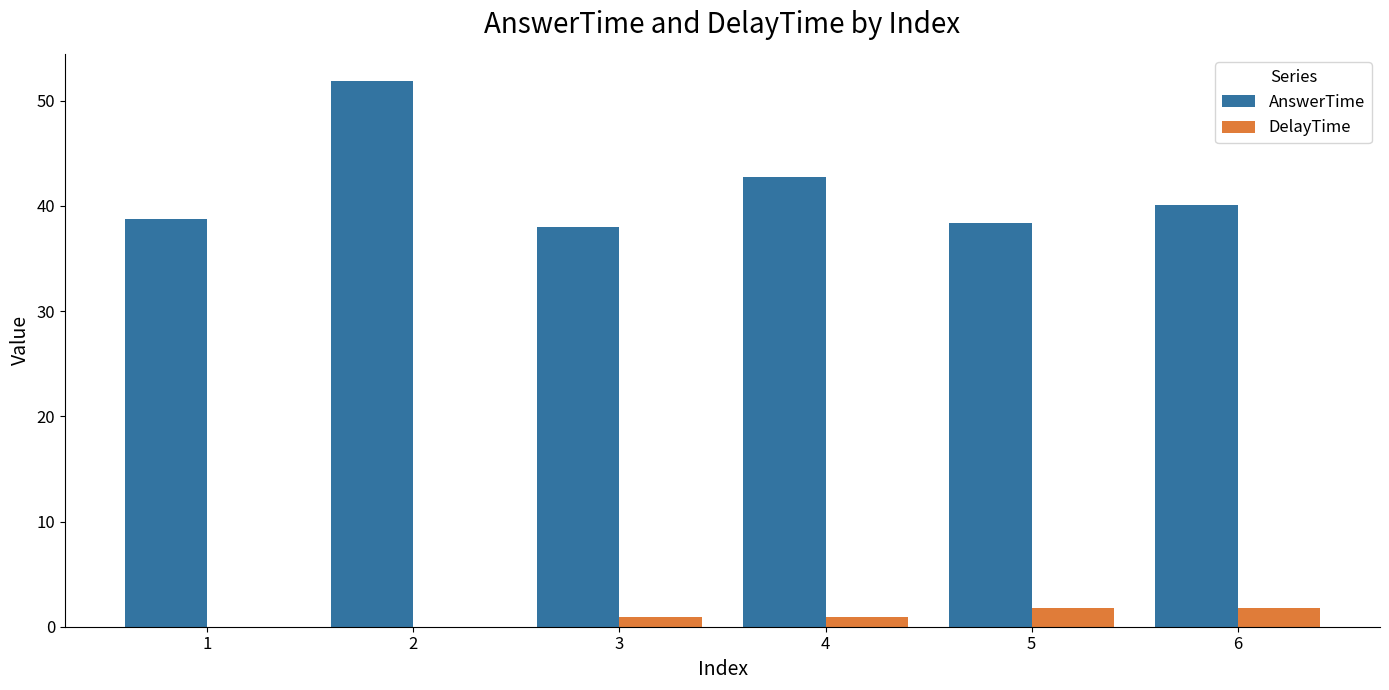

Reading left to right, transcribe all the data shown in this chart.

AnswerTime: 38.8	51.9	38.0	42.8	38.4	40.1
DelayTime: 0.0	0.0	0.9	0.9	1.8	1.8